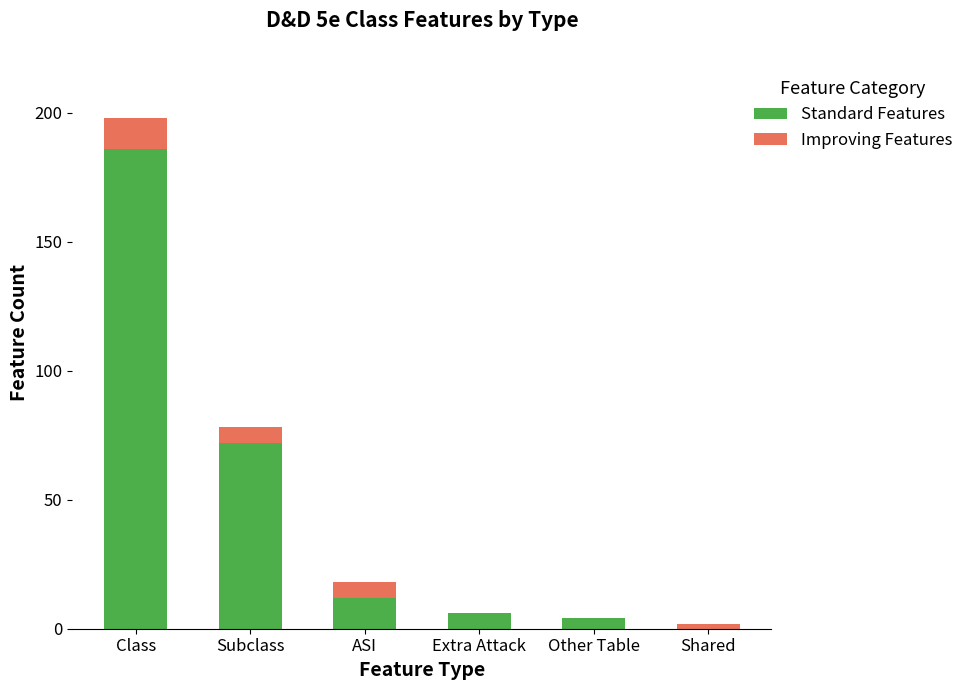

Reading left to right, transcribe the values for Standard Features.

Class=186	Subclass=72	ASI=12	Extra Attack=6	Other Table=4	Shared=0